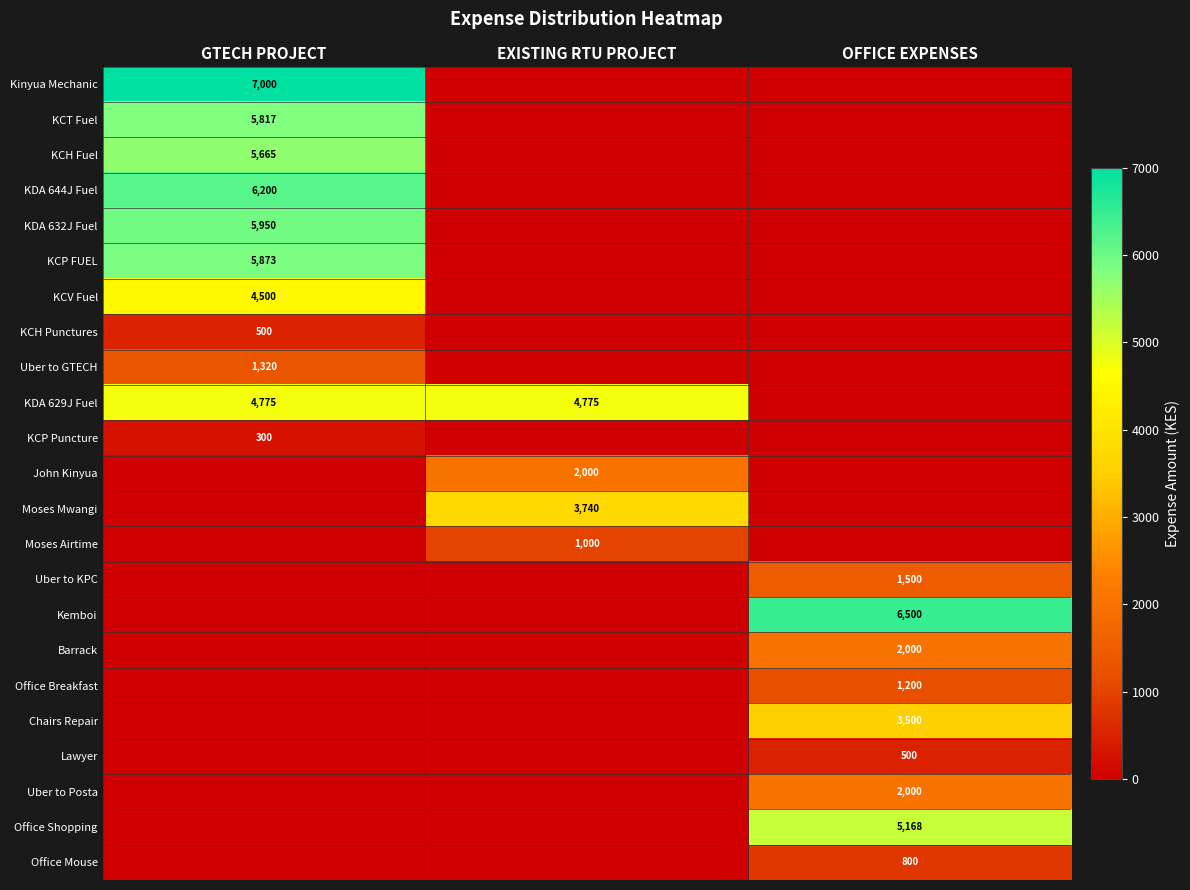

The value of Kinyua Mechanic at GTECH PROJECT is 4500. True or false?

False